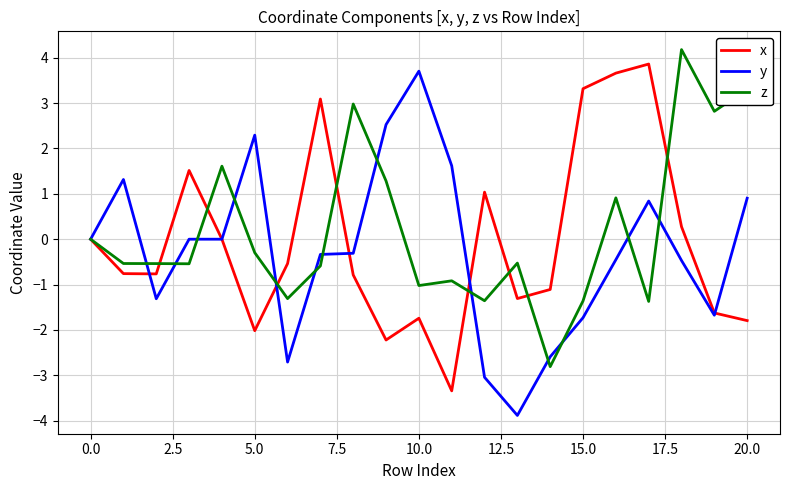

What is the maximum value shown in the chart?

4.2